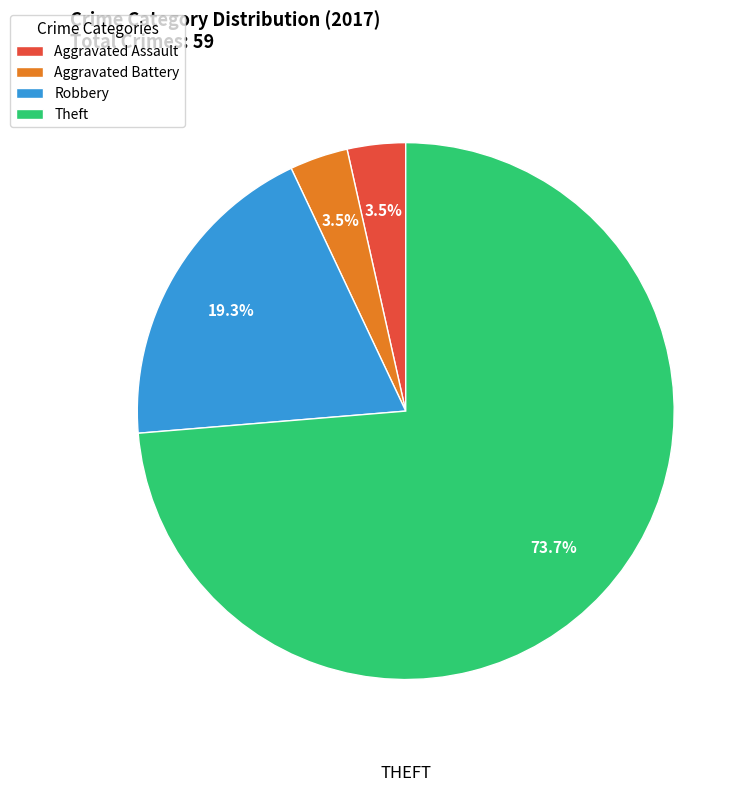

Which category has the biggest portion of the pie?

Theft